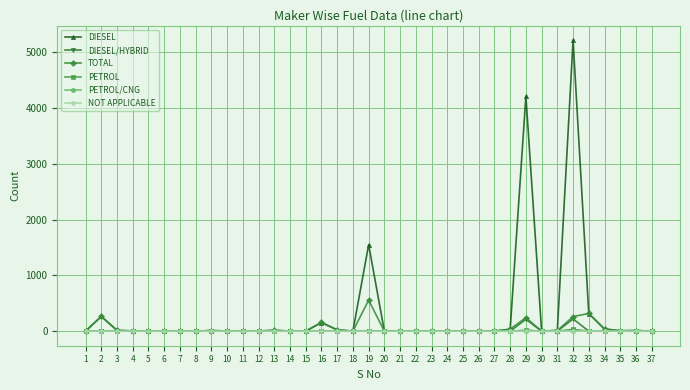

True or false: DIESEL/HYBRID has more than 0 points higher than both neighbors.

True